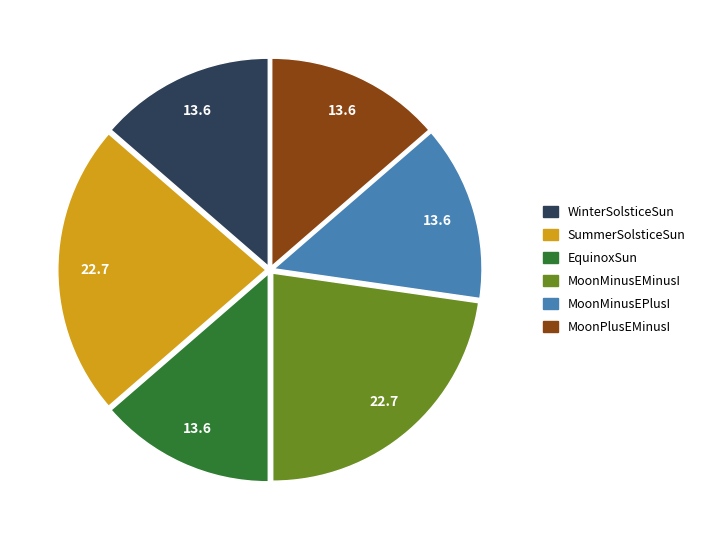

Which has a higher value, MoonMinusEMinusI or EquinoxSun?

MoonMinusEMinusI